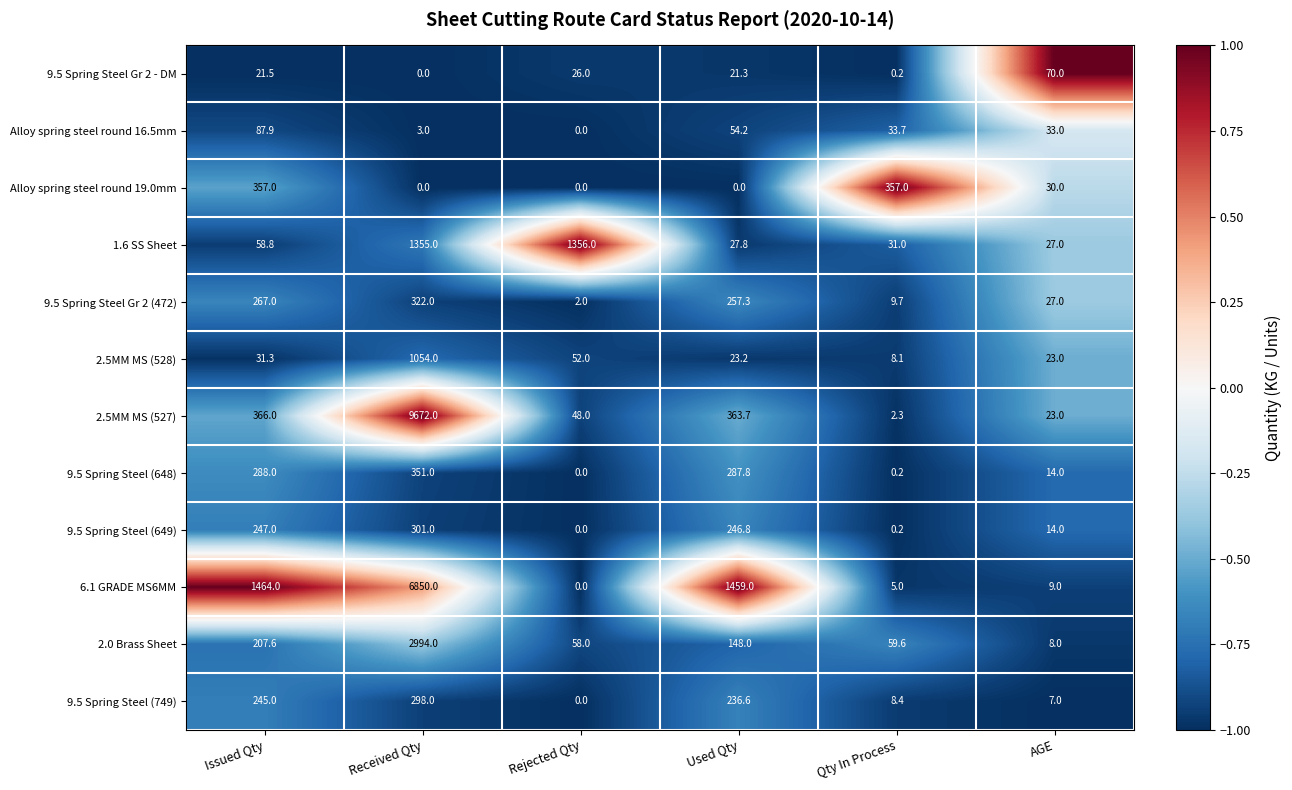

Rank the series by their maximum value, from highest to lowest.

2.5MM MS (527), 6.1 GRADE MS6MM, 2.0 Brass Sheet, 1.6 SS Sheet, 2.5MM MS (528), Alloy spring steel round 19.0mm, 9.5 Spring Steel (648), 9.5 Spring Steel Gr 2 (472), 9.5 Spring Steel (649), 9.5 Spring Steel (749), Alloy spring steel round 16.5mm, 9.5 Spring Steel Gr 2 - DM